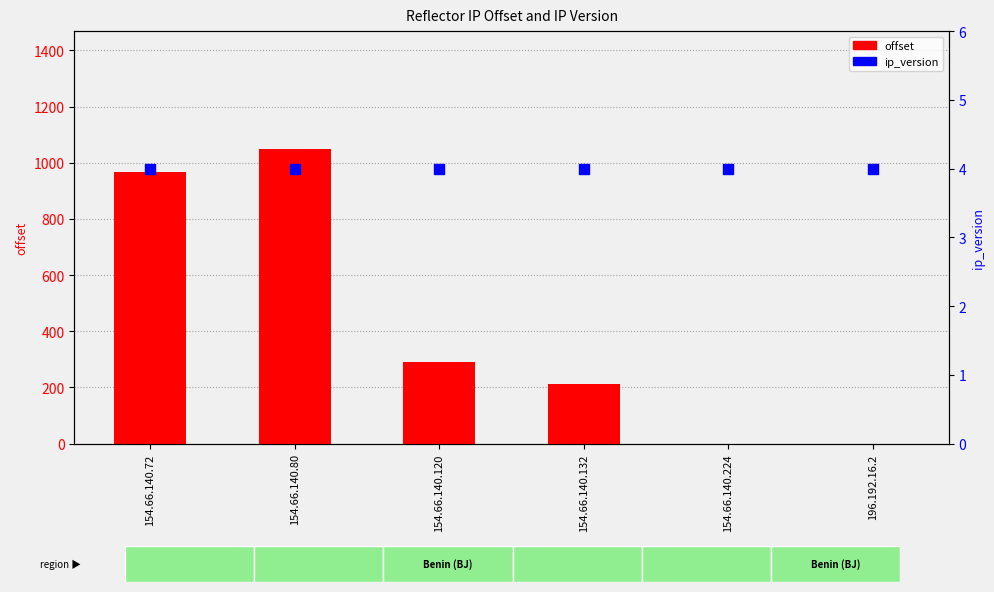

Which series reaches the minimum Y coordinate?

offset